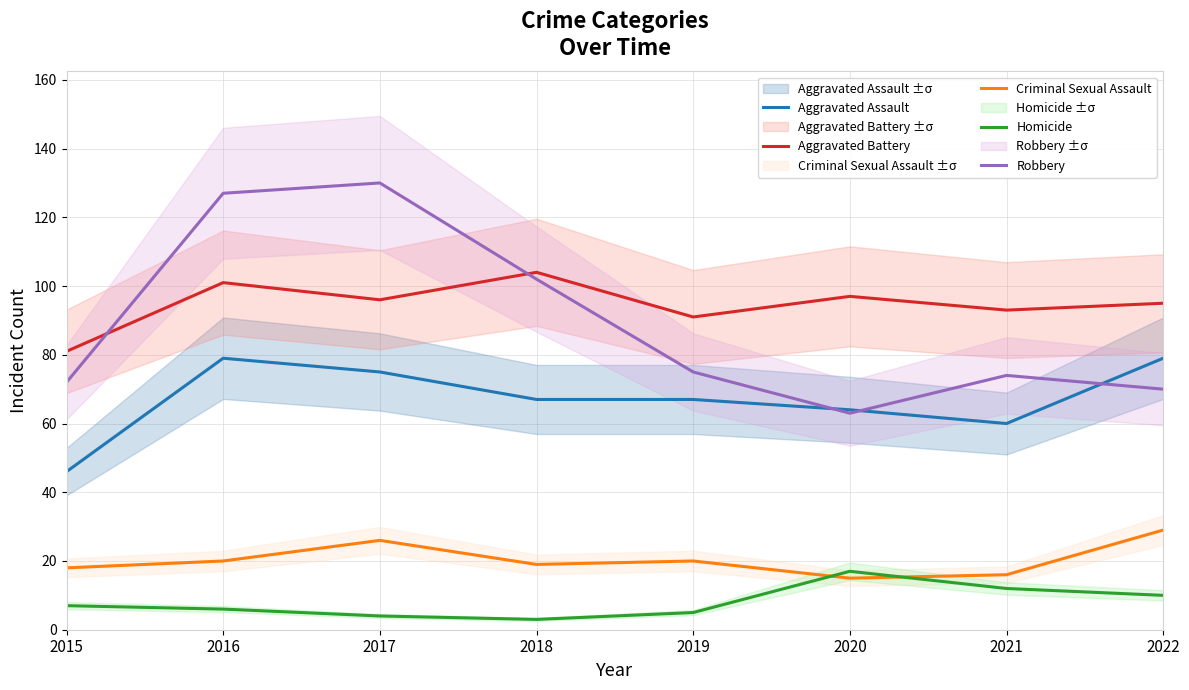

Does the chart have visible grid lines?

Yes